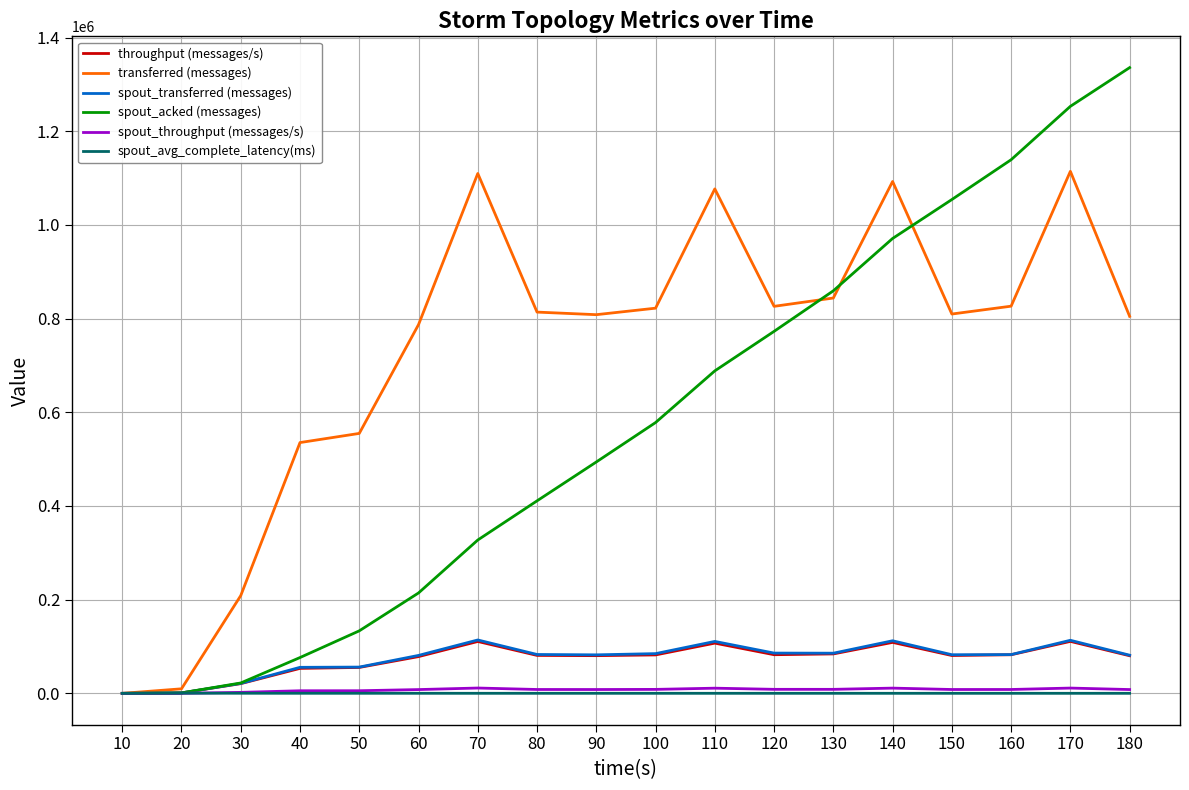

What is the maximum value shown in the chart?

1335920.0